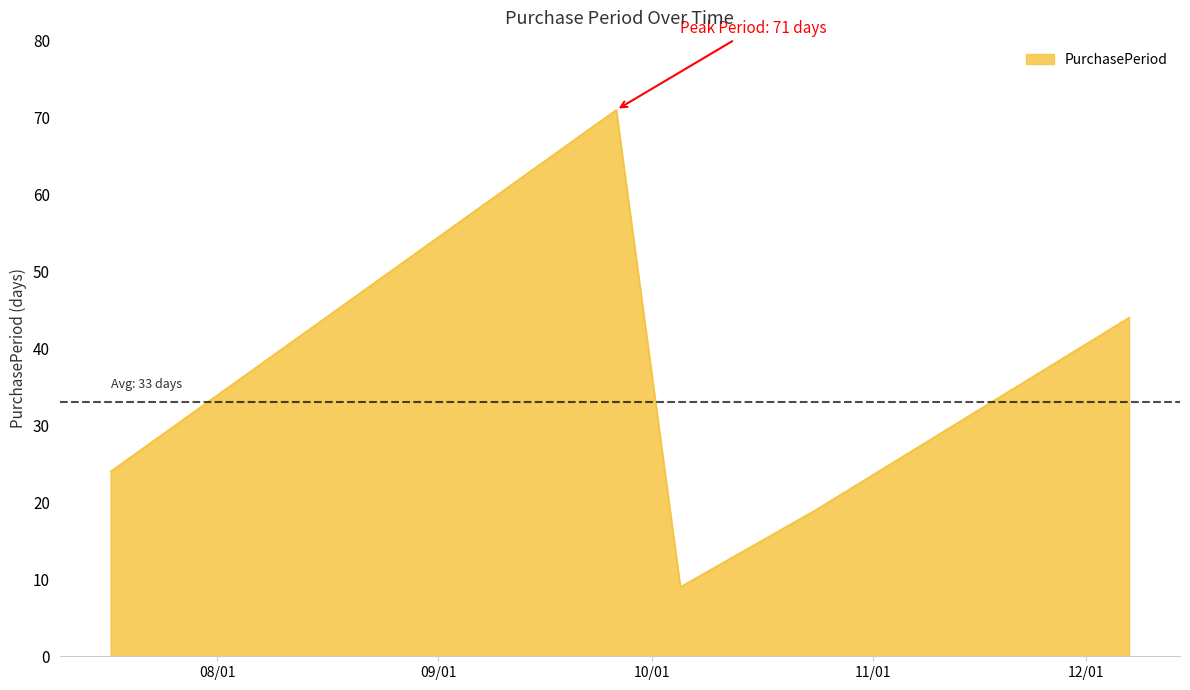

What is the minimum value shown in the chart?

9